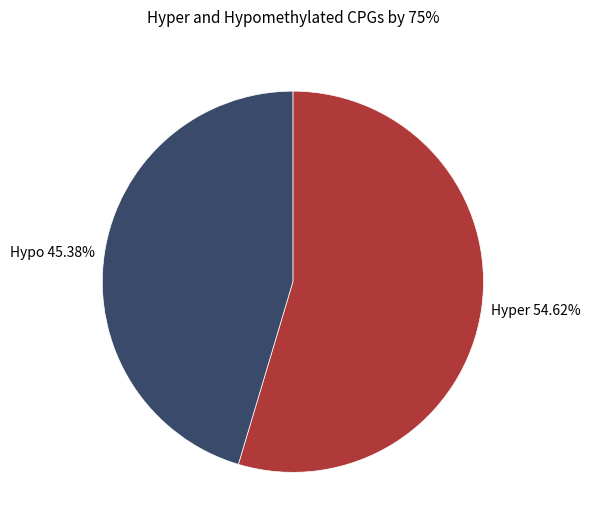

Is the sum of Hyper 54.62% and Hypo 45.38% greater than half?

Yes